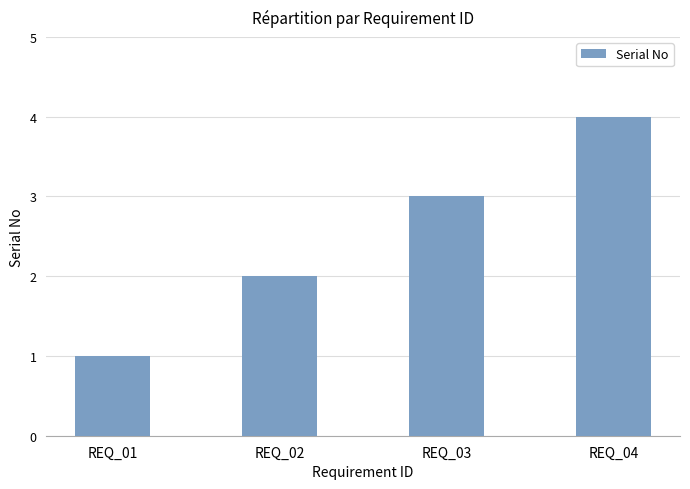

Reading left to right, what are all the values shown in this chart?

1	2	3	4